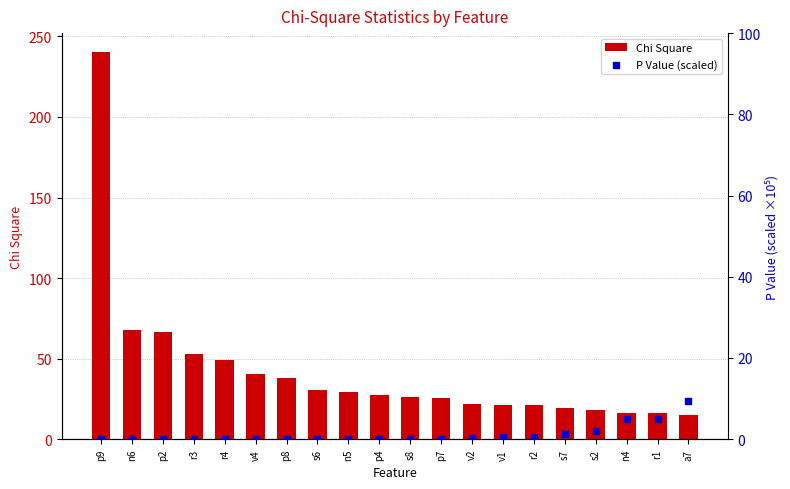

Which series reaches the maximum Y coordinate?

Chi Square